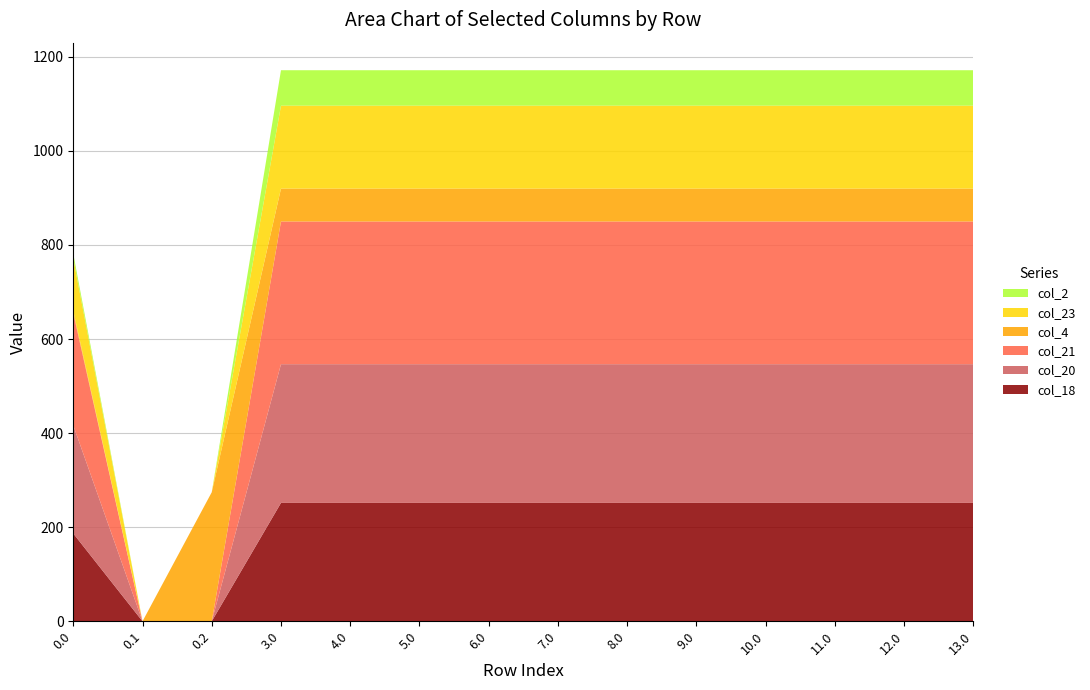

Reading left to right, what are all the values shown in this chart?

col_18: 0.0=186.7	0.1=0.0	0.2=0.0	3.0=251.7	4.0=251.7	5.0=251.7	6.0=251.7	7.0=251.7	8.0=251.7	9.0=251.7	10.0=251.7	11.0=251.7	12.0=251.7	13.0=251.7
col_20: 0.0=229.9	0.1=0.0	0.2=0.0	3.0=294.9	4.0=294.9	5.0=294.9	6.0=294.9	7.0=294.9	8.0=294.9	9.0=294.9	10.0=294.9	11.0=294.9	12.0=294.9	13.0=294.9
col_21: 0.0=238.4	0.1=0.0	0.2=0.0	3.0=303.4	4.0=303.4	5.0=303.4	6.0=303.4	7.0=303.4	8.0=303.4	9.0=303.4	10.0=303.4	11.0=303.4	12.0=303.4	13.0=303.4
col_4: 0.0=4.9	0.1=0.0	0.2=274.4	3.0=69.9	4.0=69.9	5.0=69.9	6.0=69.9	7.0=69.9	8.0=69.9	9.0=69.9	10.0=69.9	11.0=69.9	12.0=69.9	13.0=69.9
col_23: 0.0=111.3	0.1=0.0	0.2=0.0	3.0=176.3	4.0=176.3	5.0=176.3	6.0=176.3	7.0=176.3	8.0=176.3	9.0=176.3	10.0=176.3	11.0=176.3	12.0=176.3	13.0=176.3
col_2: 0.0=10.3	0.1=0.0	0.2=0.0	3.0=75.3	4.0=75.3	5.0=75.3	6.0=75.3	7.0=75.3	8.0=75.3	9.0=75.3	10.0=75.3	11.0=75.3	12.0=75.3	13.0=75.3